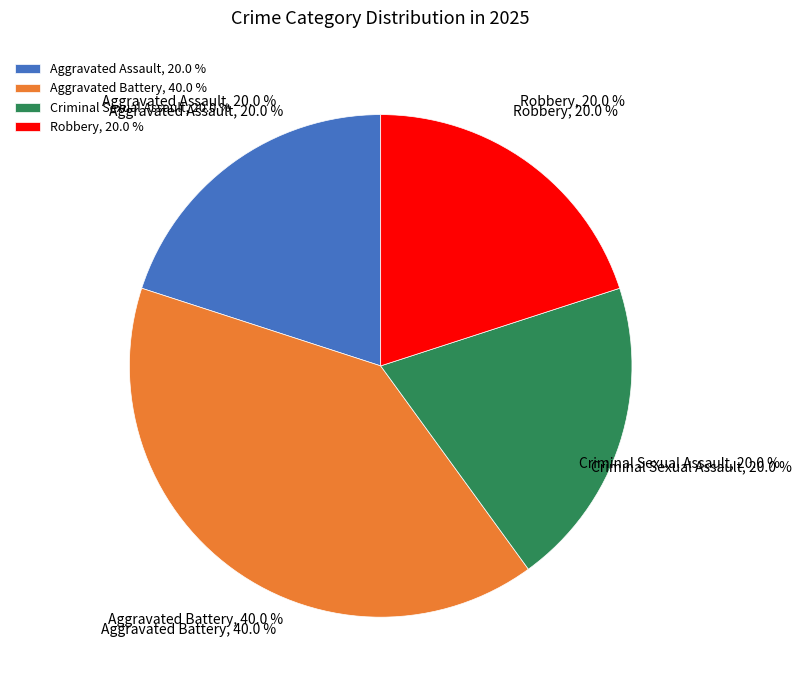

True or false: Aggravated Battery accounts for 40% of the total.

True